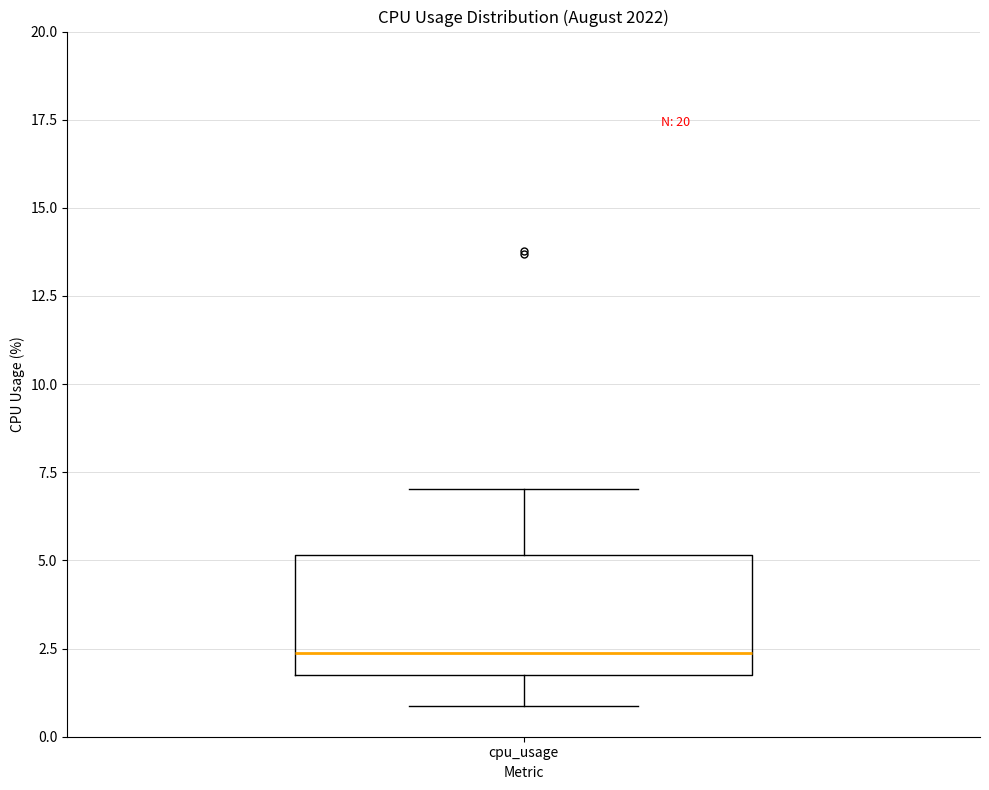

Transcribe this box plot: give where the median line is, the range the box spans, and where the two whiskers end, as read against the y-axis. The values are not printed on the chart, so give them approximately, as read against the axis.

median 2.5, box 1.5 to 5.0, whiskers 1.0 to 7.0